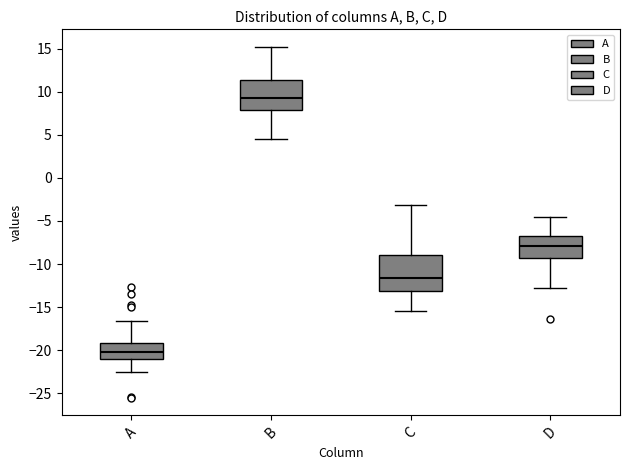

Reading left to right, read every box against the y-axis: the position of its median line, the range the box covers, and the ends of its whiskers. The values are not printed on the chart, so give them approximately, as read against the axis.

A: median -20.0, box -21.0 to -19.0, whiskers -22.5 to -16.5
B: median 9.0, box 8.0 to 11.5, whiskers 4.5 to 15.0
C: median -11.5, box -13.0 to -9.0, whiskers -15.5 to -3.0
D: median -8.0, box -9.5 to -6.5, whiskers -12.5 to -4.5